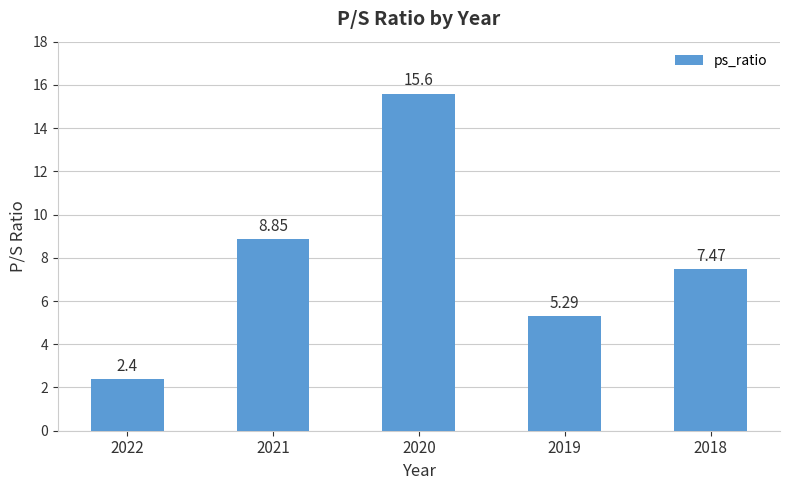

Where does the data first go above 7?

2021